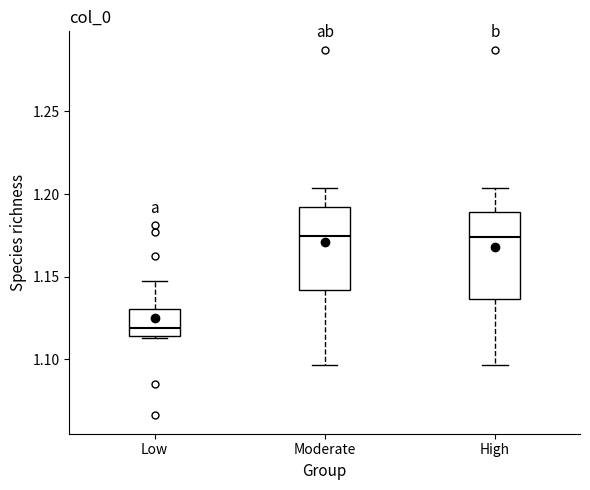

Reading left to right, read every box against the y-axis: the position of its median line, the range the box covers, and the ends of its whiskers. The values are not printed on the chart, so give them approximately, as read against the axis.

Low: median 1.120, box 1.115 to 1.130, whiskers 1.115 to 1.145
Moderate: median 1.175, box 1.140 to 1.190, whiskers 1.095 to 1.205
High: median 1.175, box 1.135 to 1.190, whiskers 1.095 to 1.205